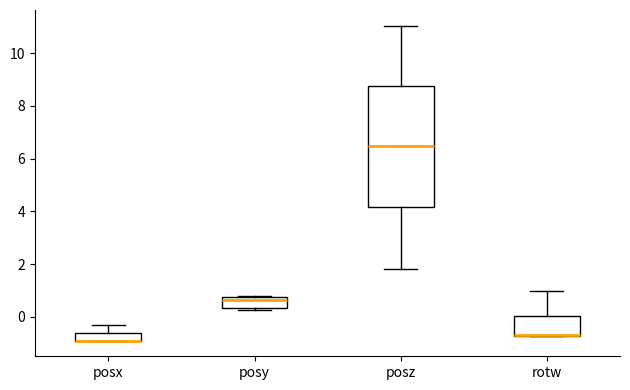

Where is the upper edge of the box for posx on the y-axis? The values are not printed on the chart, so give them approximately, as read against the axis.

-0.6